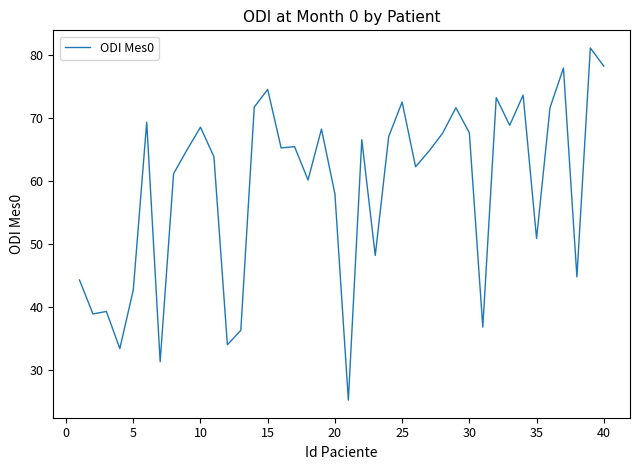

What is the difference between the maximum and minimum values?

56.0